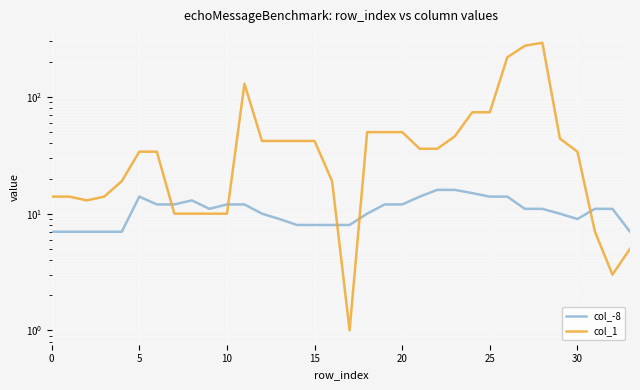

At how many categories does at least one series exceed 157?

3